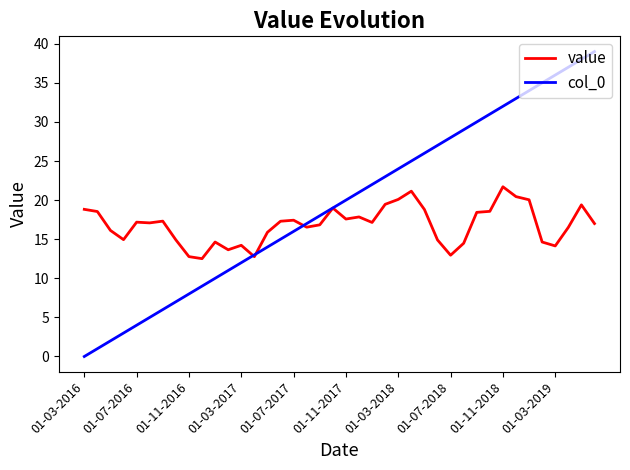

What is the highest value of the value series?

21.7